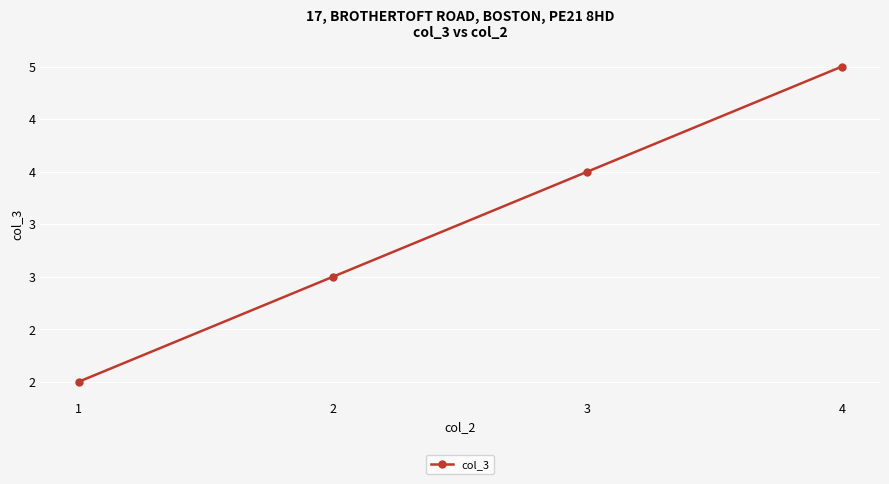

Read the value at 3.

4